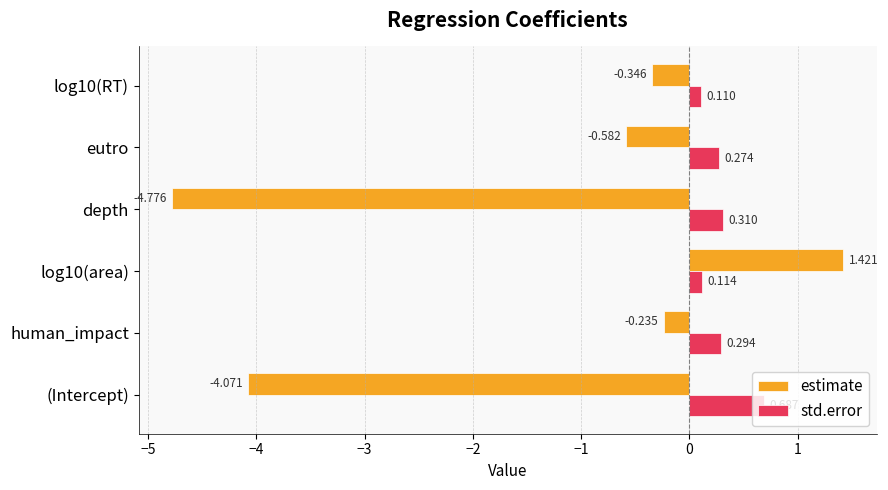

Which series changed the most between human_impact and log10(area)?

estimate